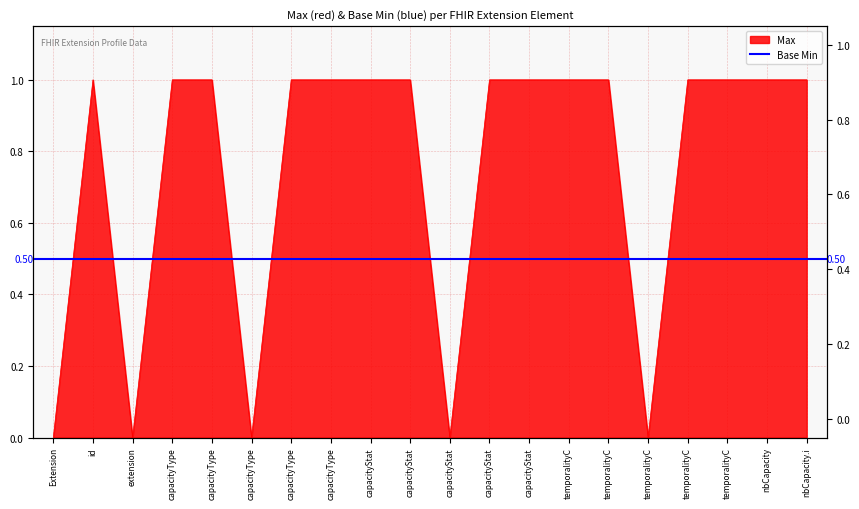

What is the approximate value at nbCapacity?

1